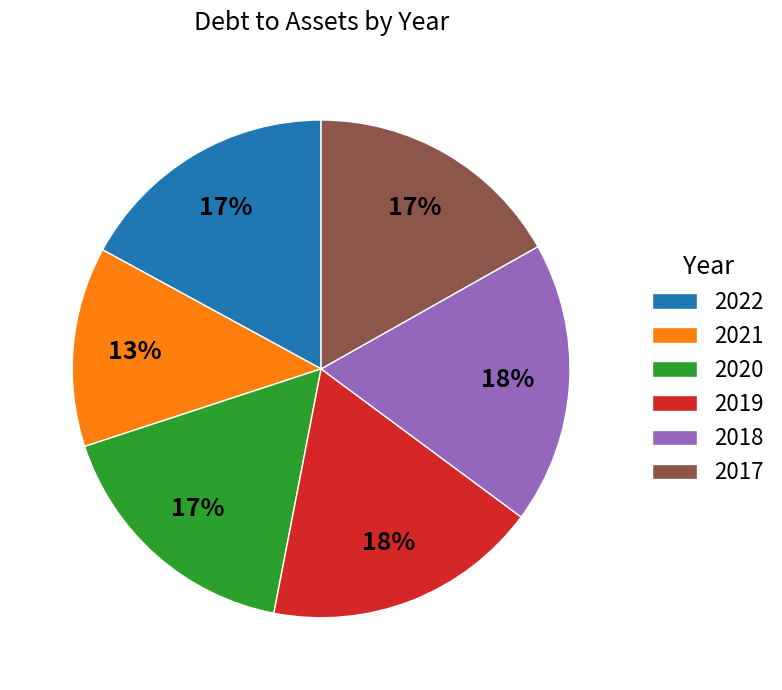

How many segments does this pie chart have?

6